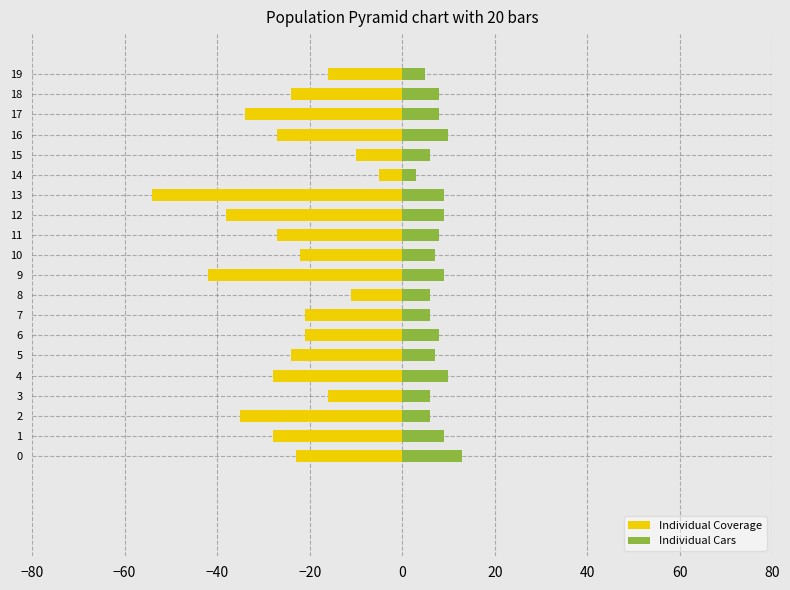

Reading right to left, what are all the values shown in this chart?

Individual Coverage: -16	-24	-34	-27	-10	-5	-54	-38	-27	-22	-42	-11	-21	-21	-24	-28	-16	-35	-28	-23
Individual Cars: 5	8	8	10	6	3	9	9	8	7	9	6	6	8	7	10	6	6	9	13